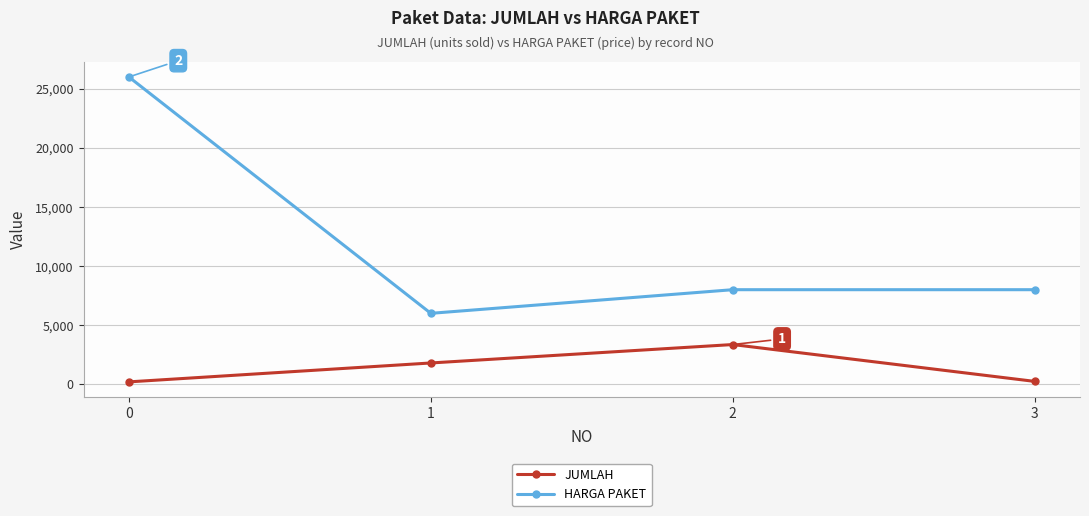

In HARGA PAKET, how many points are lower than both neighbors (excluding endpoints)?

1